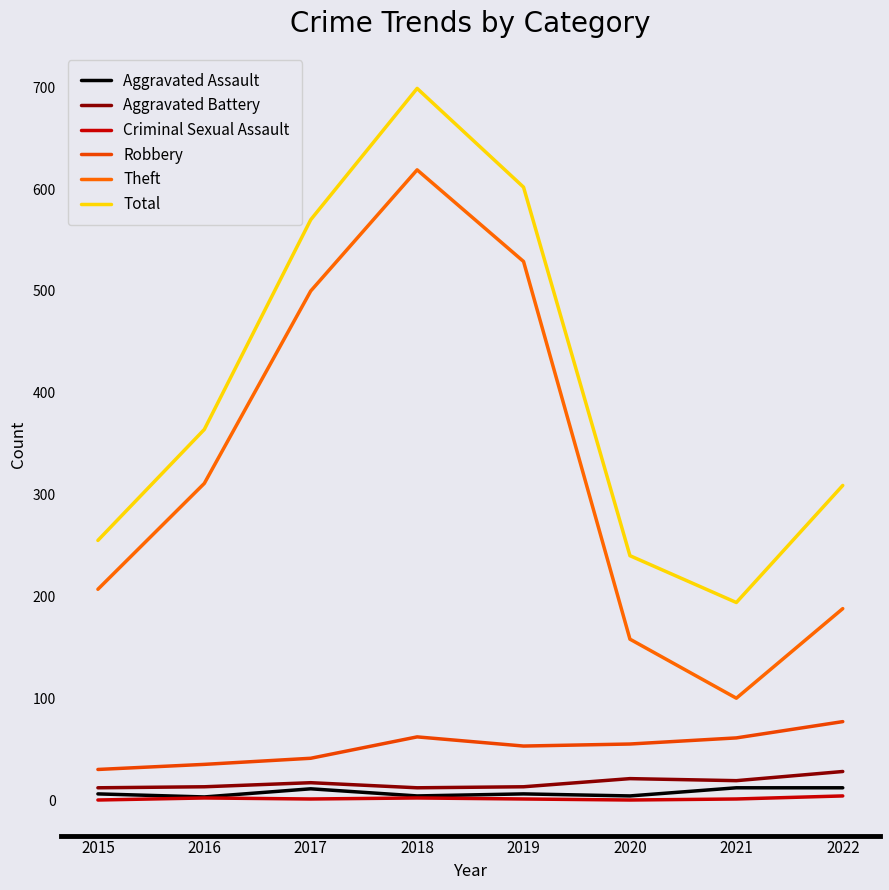

What is the value of the Total point at the 3rd from the left?

570